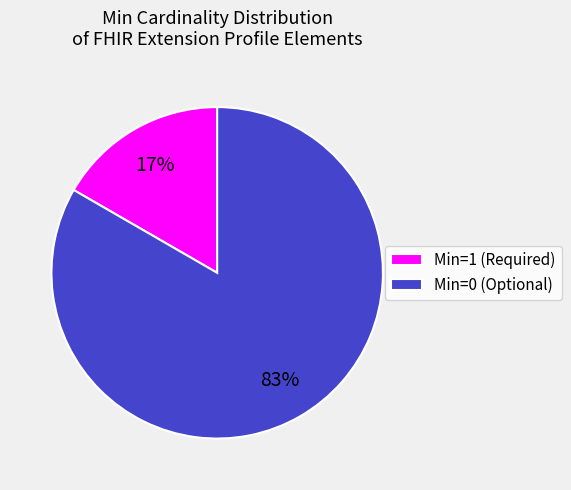

To the nearest percent, what is the average slice percentage?

50%